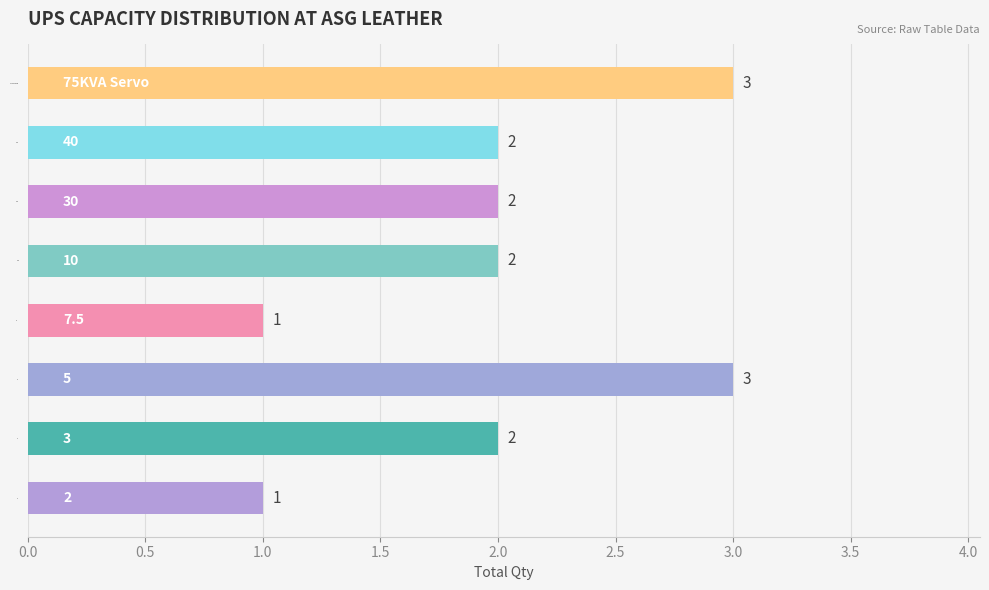

What is the sum of all values?

16